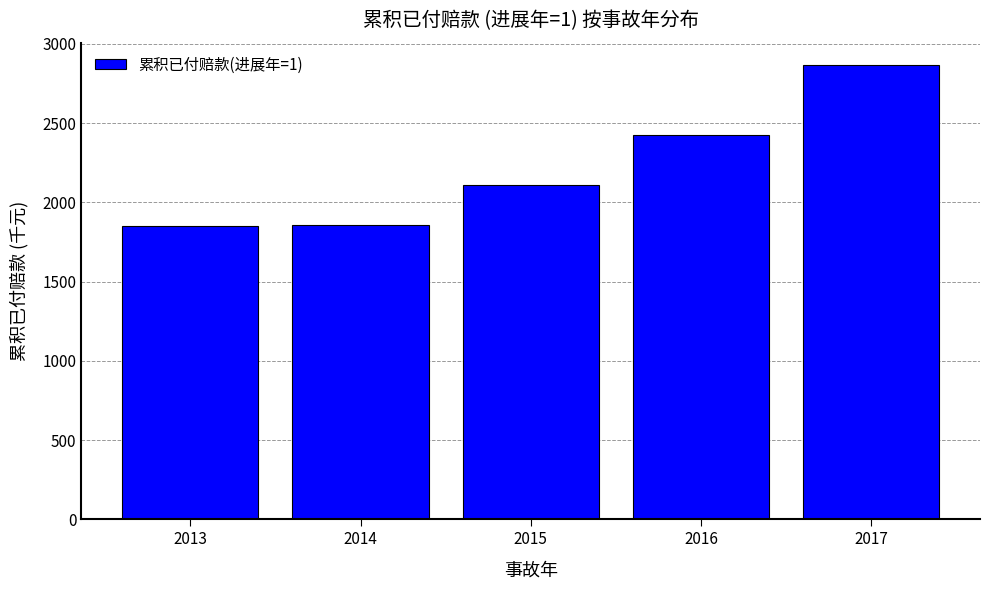

What is the change in value from 2016 to 2017?

+442